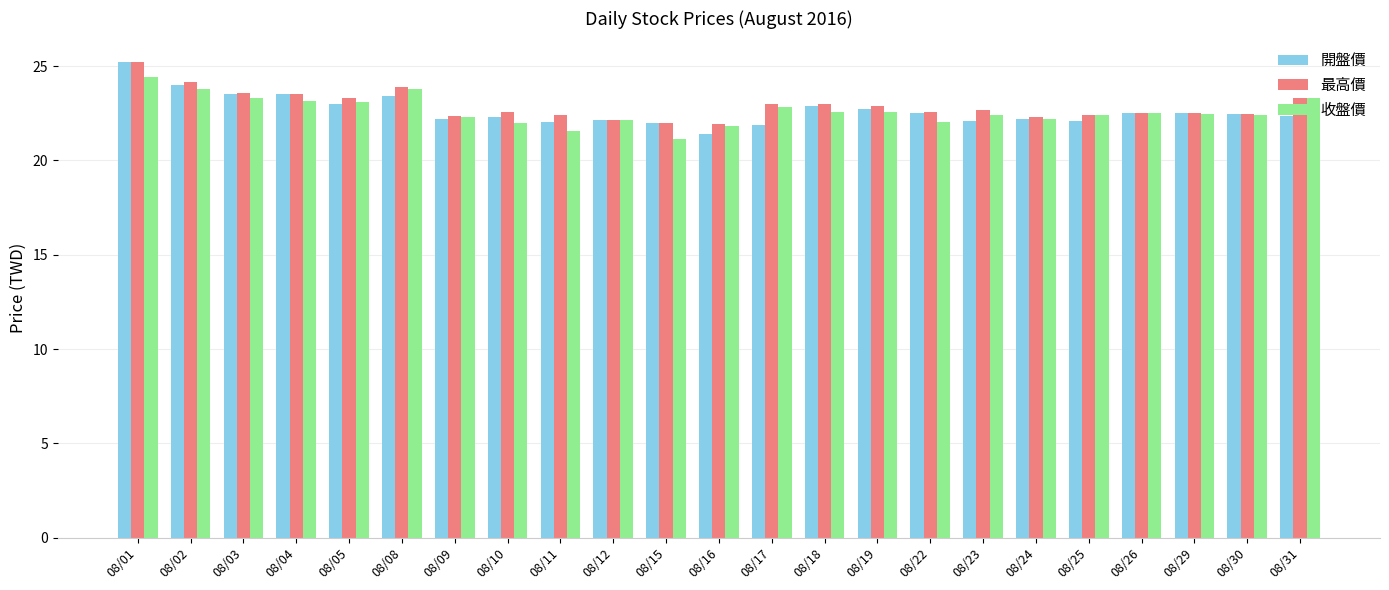

Does the chart contain any negative values?

No